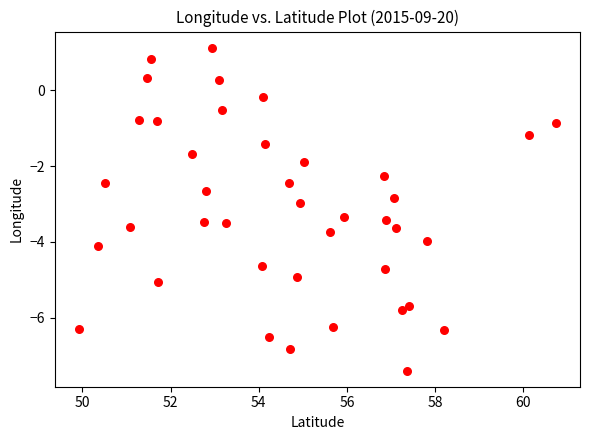

What is the range of X values (max minus min)?

10.8